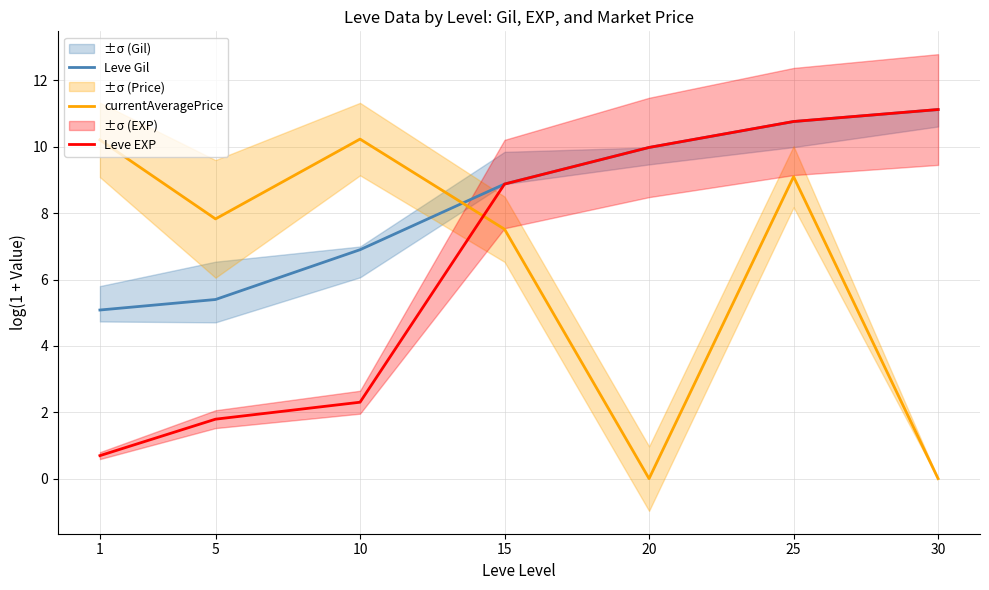

How many categories are shown in the chart?

7